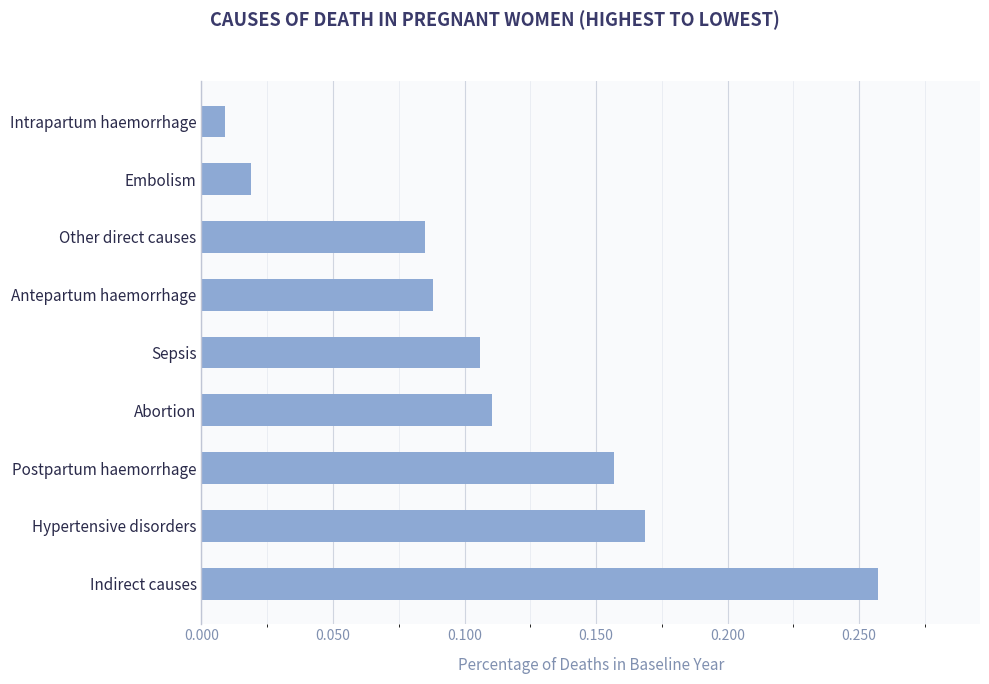

List the labels in order of value, smallest first.

Intrapartum haemorrhage, Embolism, Other direct causes, Antepartum haemorrhage, Sepsis, Abortion, Postpartum haemorrhage, Hypertensive disorders, Indirect causes